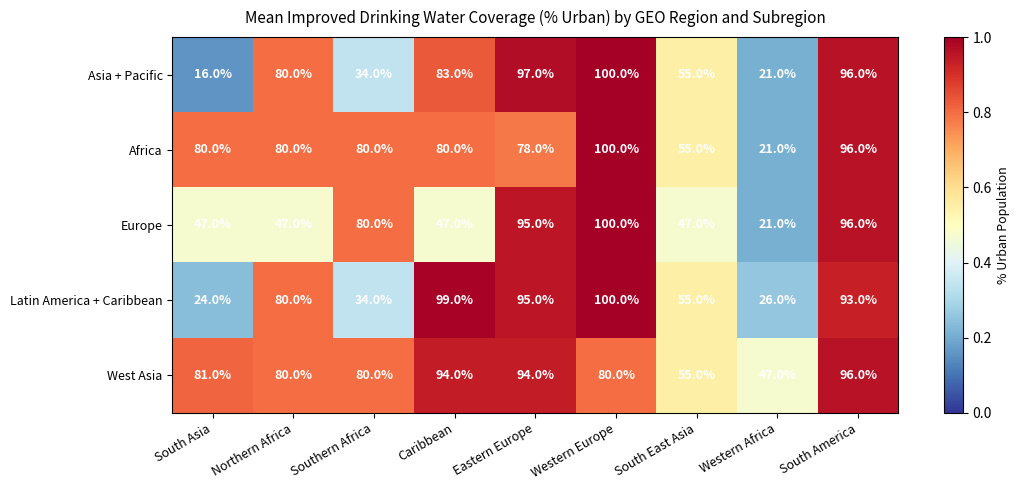

List the labels in order of Latin America + Caribbean value, largest first.

Western Europe, Caribbean, Eastern Europe, South America, Northern Africa, South East Asia, Southern Africa, Western Africa, South Asia